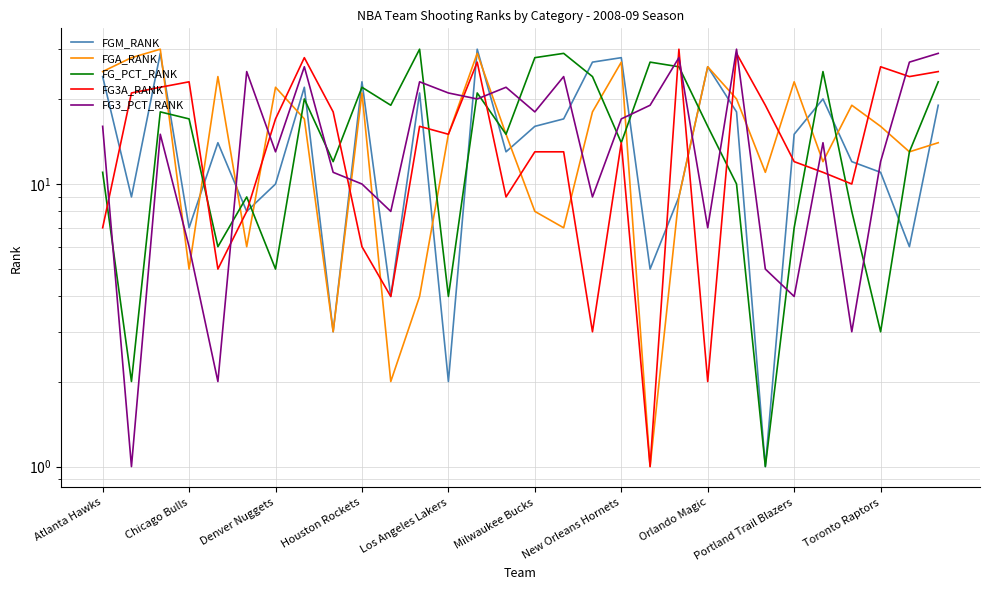

What is the difference between the maximum and minimum values in the FG_PCT_RANK series?

29